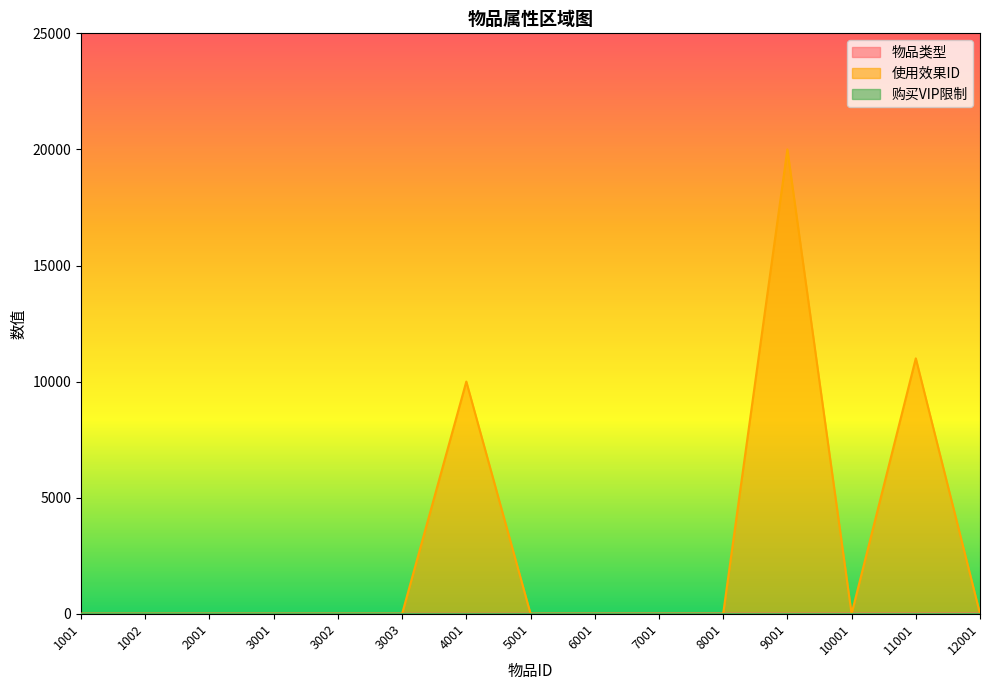

Is the value of 使用效果ID at 1002 greater than the value of 物品类型 at 10001?

No